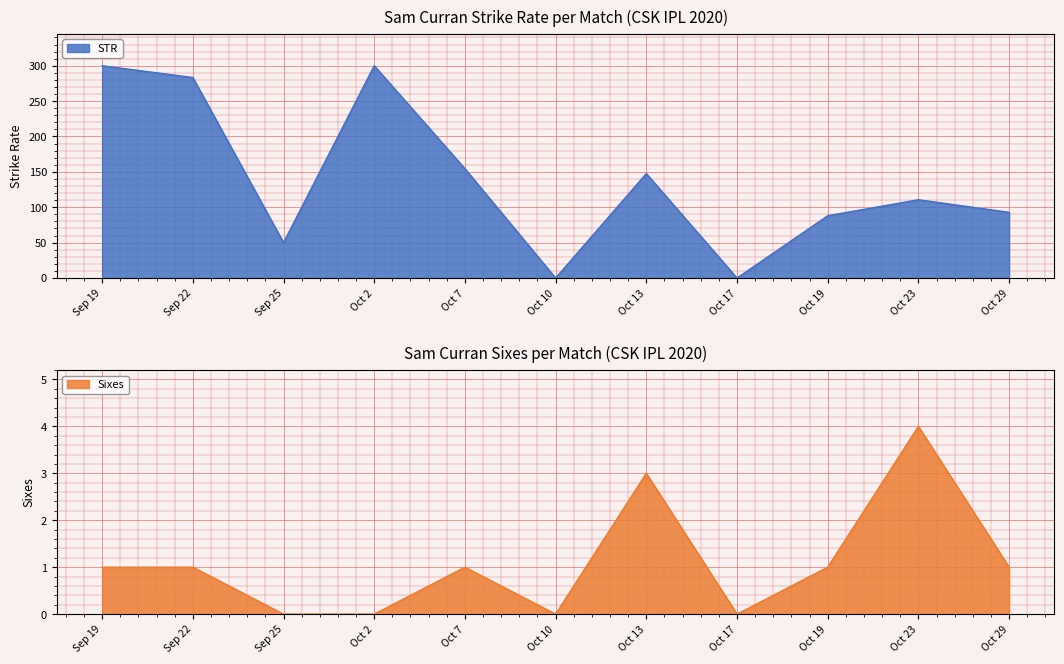

Is the value of STR at Sep 22 greater than the value of sixes at Sep 19?

Yes